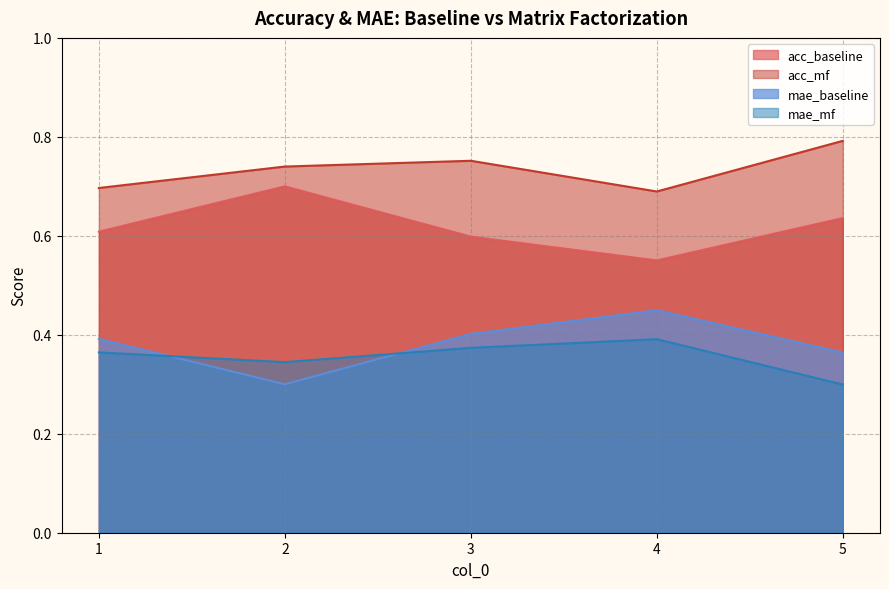

Which series changed the most between 1 and 4?

acc_baseline